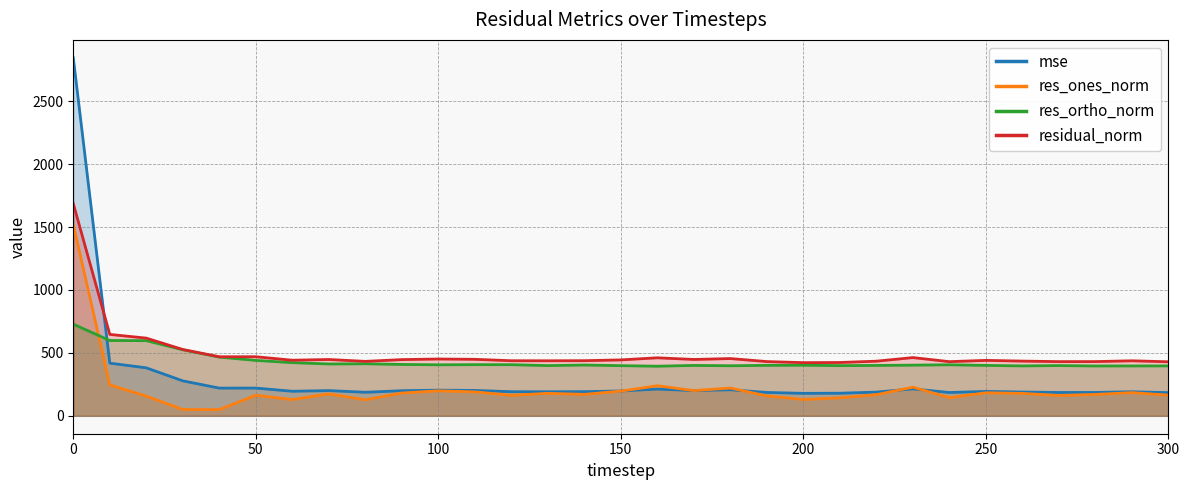

Rank the series by their maximum value, from highest to lowest.

mse, residual_norm, res_ones_norm, res_ortho_norm